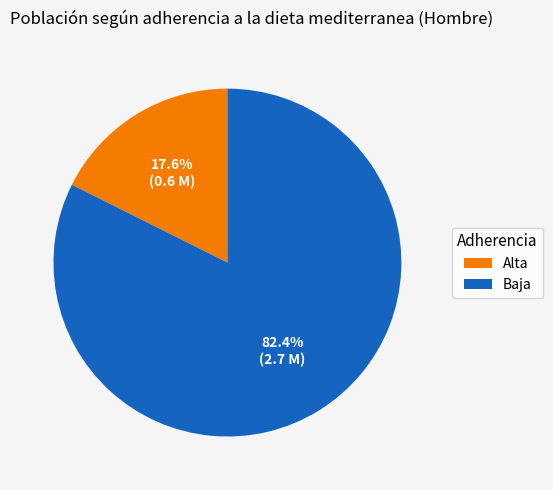

What percentage do Baja and Alta together represent?

100.0%